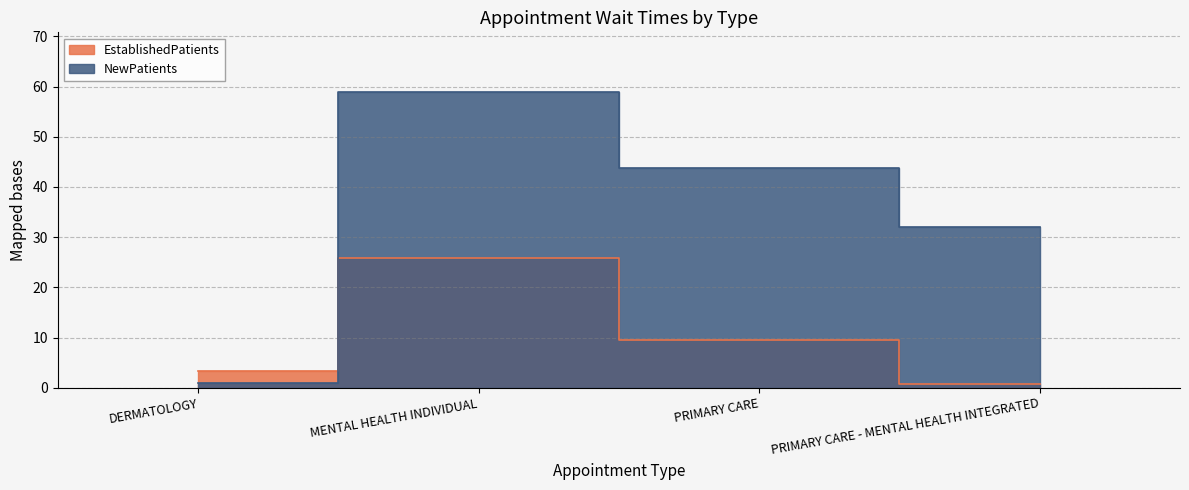

Between MENTAL HEALTH INDIVIDUAL and PRIMARY CARE - MENTAL HEALTH INTEGRATED, which series saw the biggest shift?

NewPatients